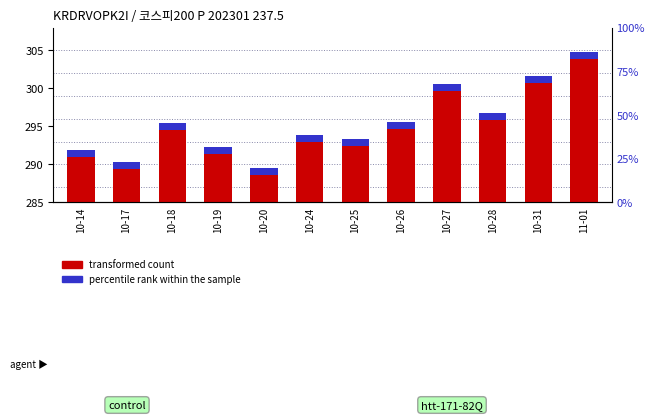

Which series has the largest total across all categories?

transformed count